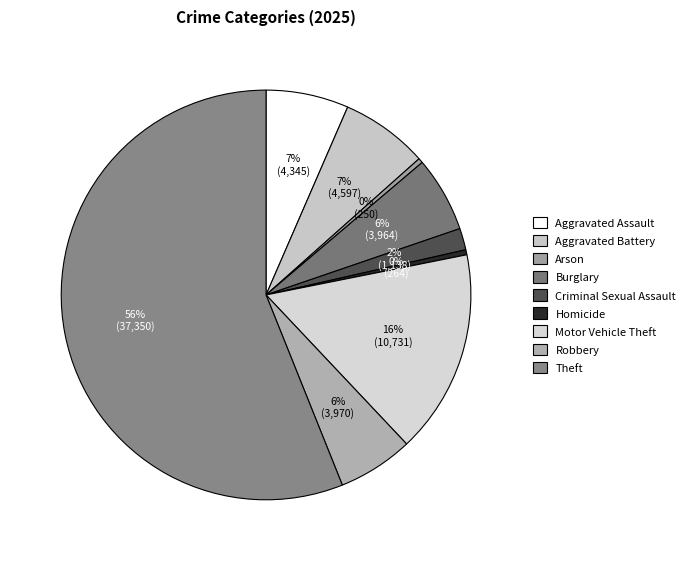

Do Aggravated Assault and Theft together represent more than half of the pie?

Yes